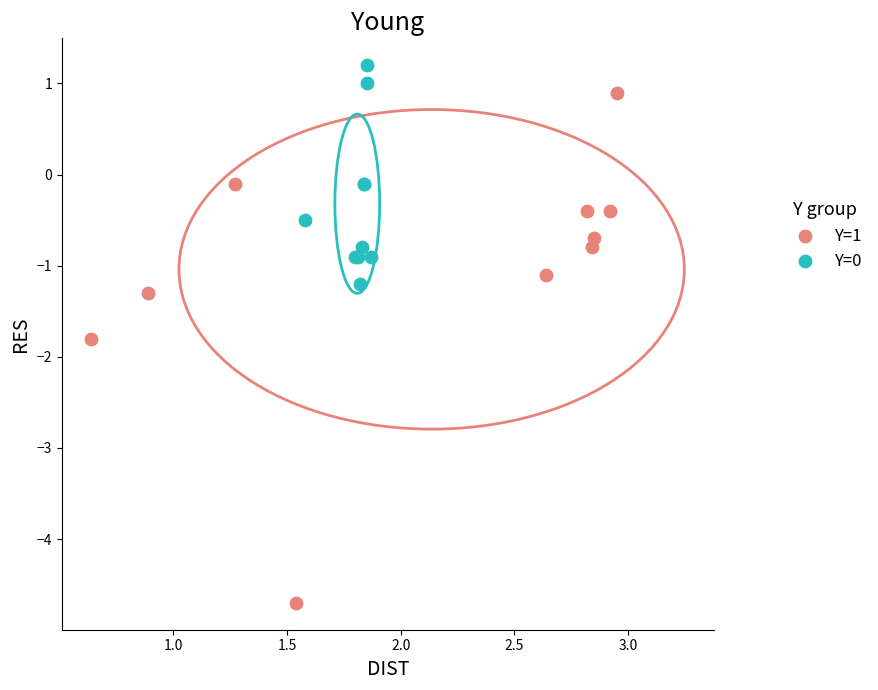

Which series contains the lowest Y value?

Y=1